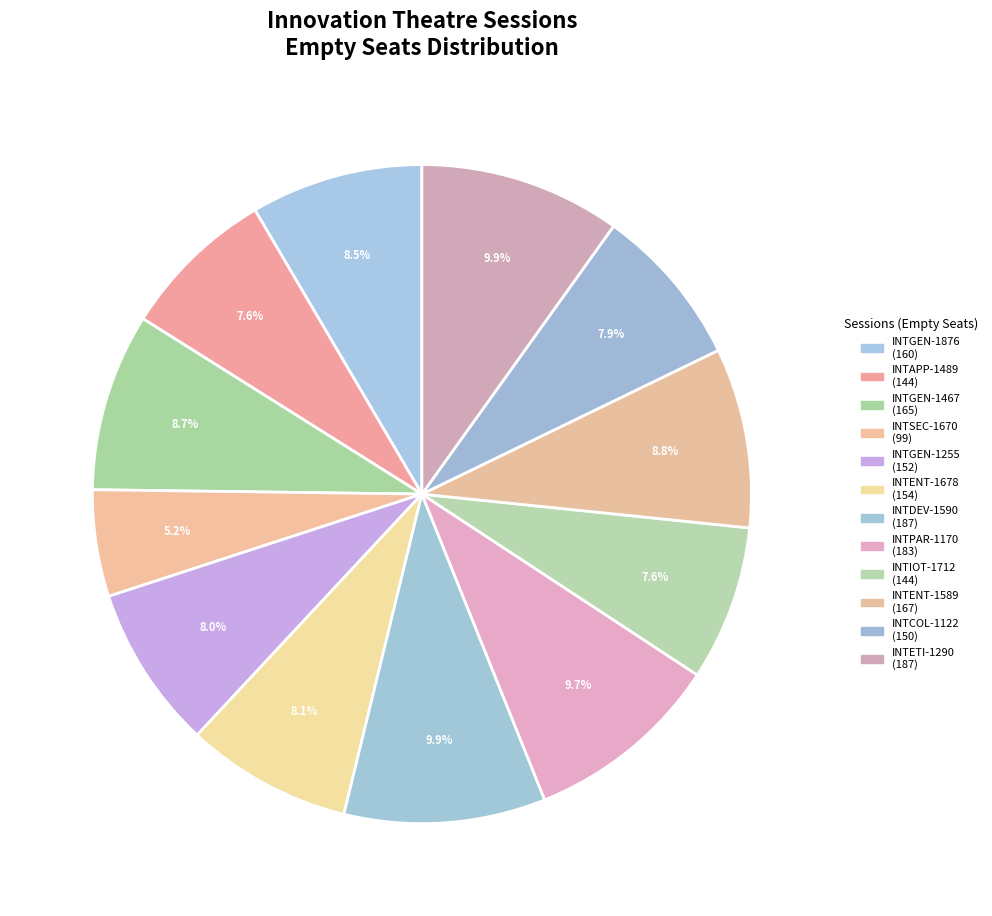

Rank the categories by value from highest to lowest.

INTDEV-1590, INTETI-1290, INTPAR-1170, INTENT-1589, INTGEN-1467, INTGEN-1876, INTENT-1678, INTGEN-1255, INTCOL-1122, INTAPP-1489, INTIOT-1712, INTSEC-1670